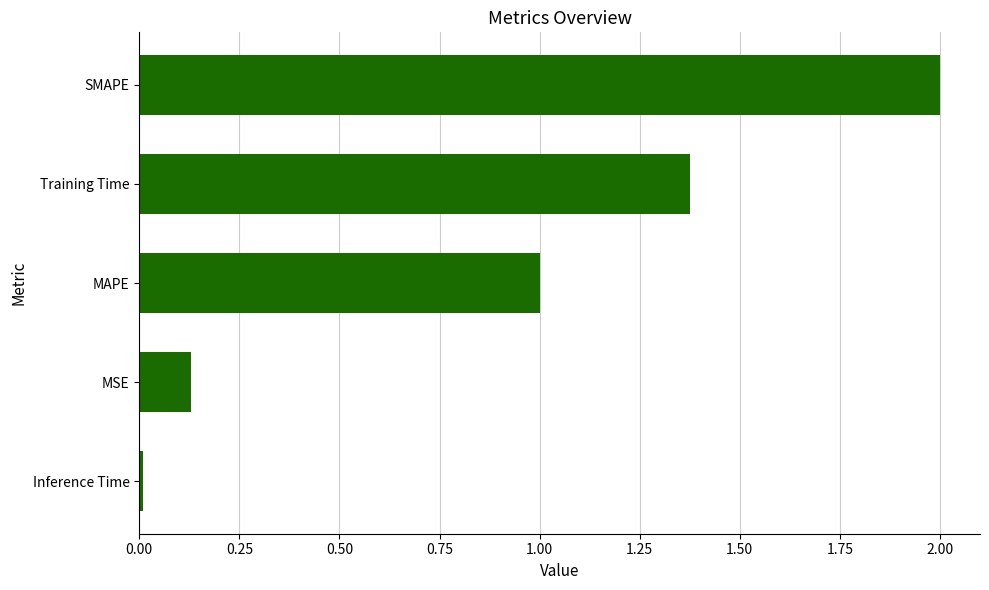

What is the maximum value shown in the chart?

2.0